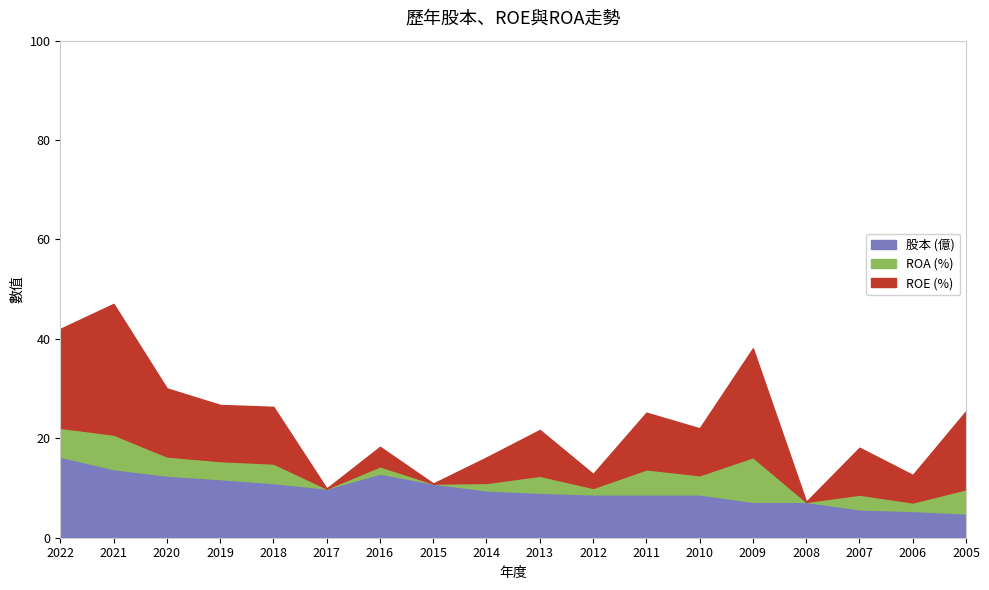

Where is the first local maximum for ROE (%)?

2021